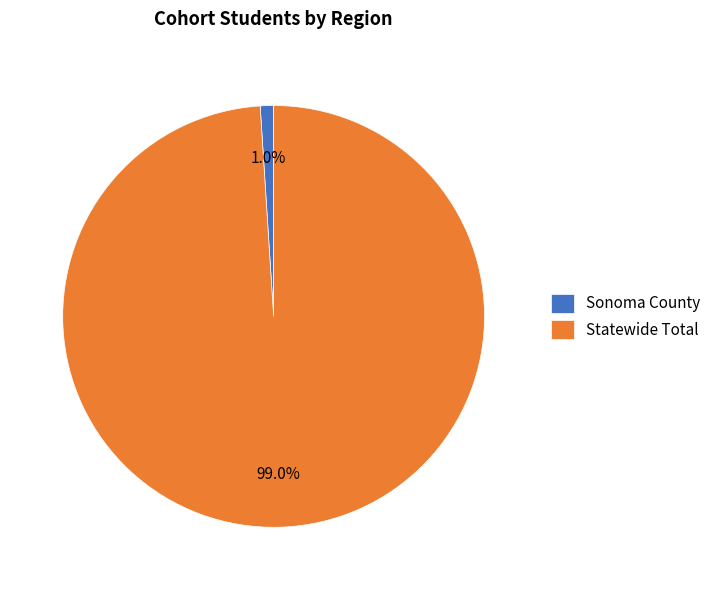

To the nearest percent, what is the difference between the Statewide Total and Sonoma County slice percentages?

98%